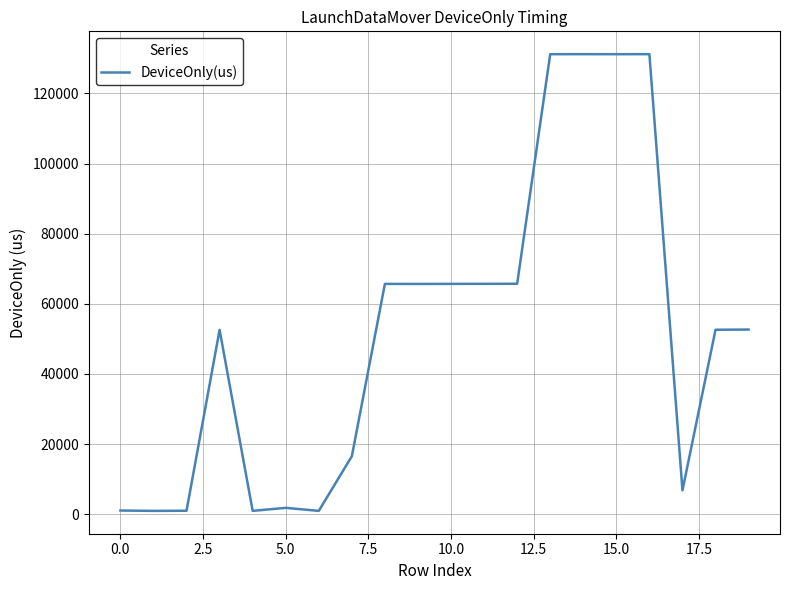

What is the maximum value shown in the chart?

131213.6